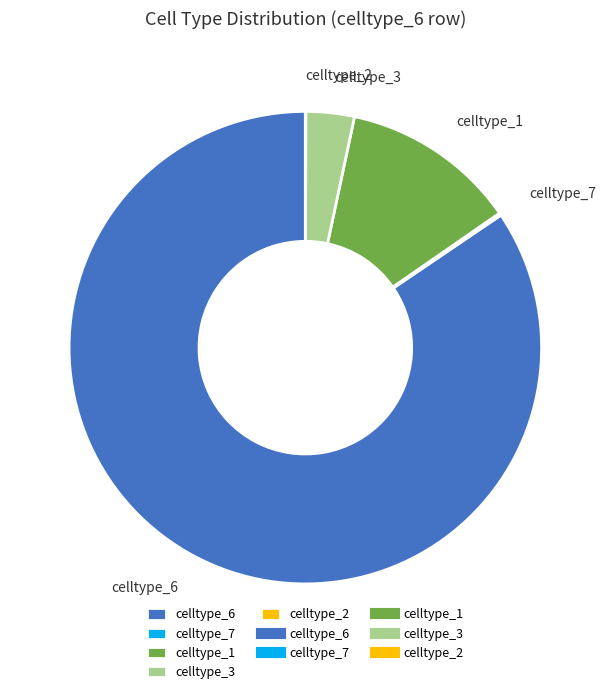

Combined, do celltype_6 and celltype_3 account for over 50%?

Yes